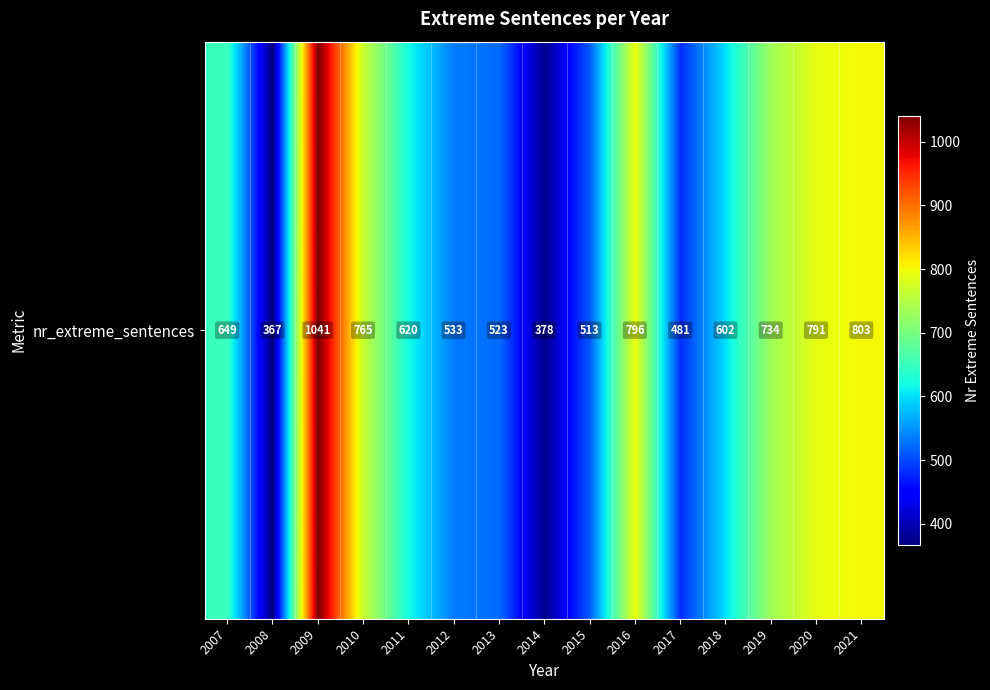

What is the average value?

640